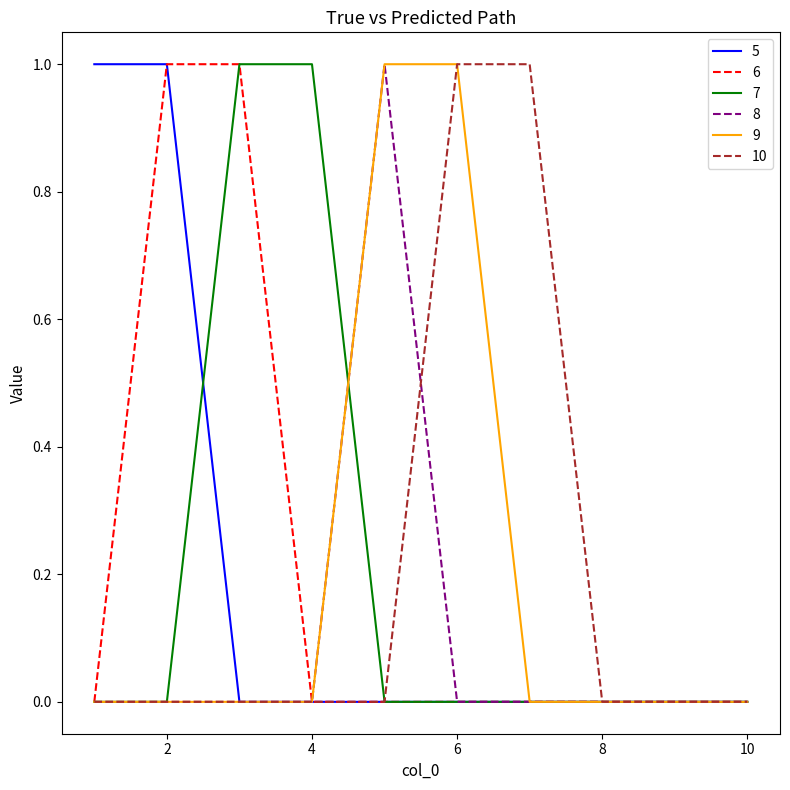

True or false: 10 has more than 1 interior local peaks.

False